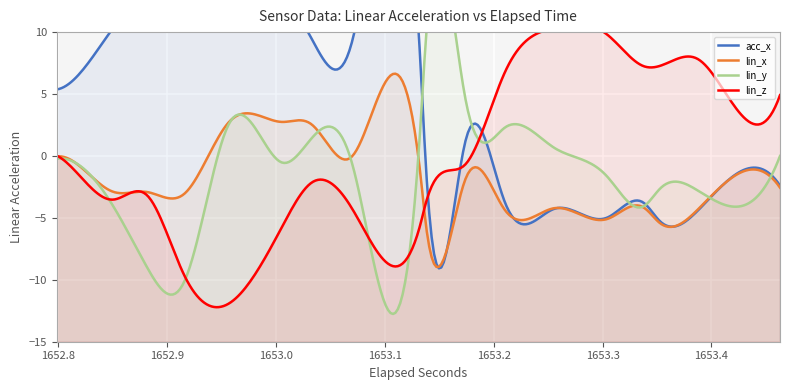

Count the number of data series in this chart.

4